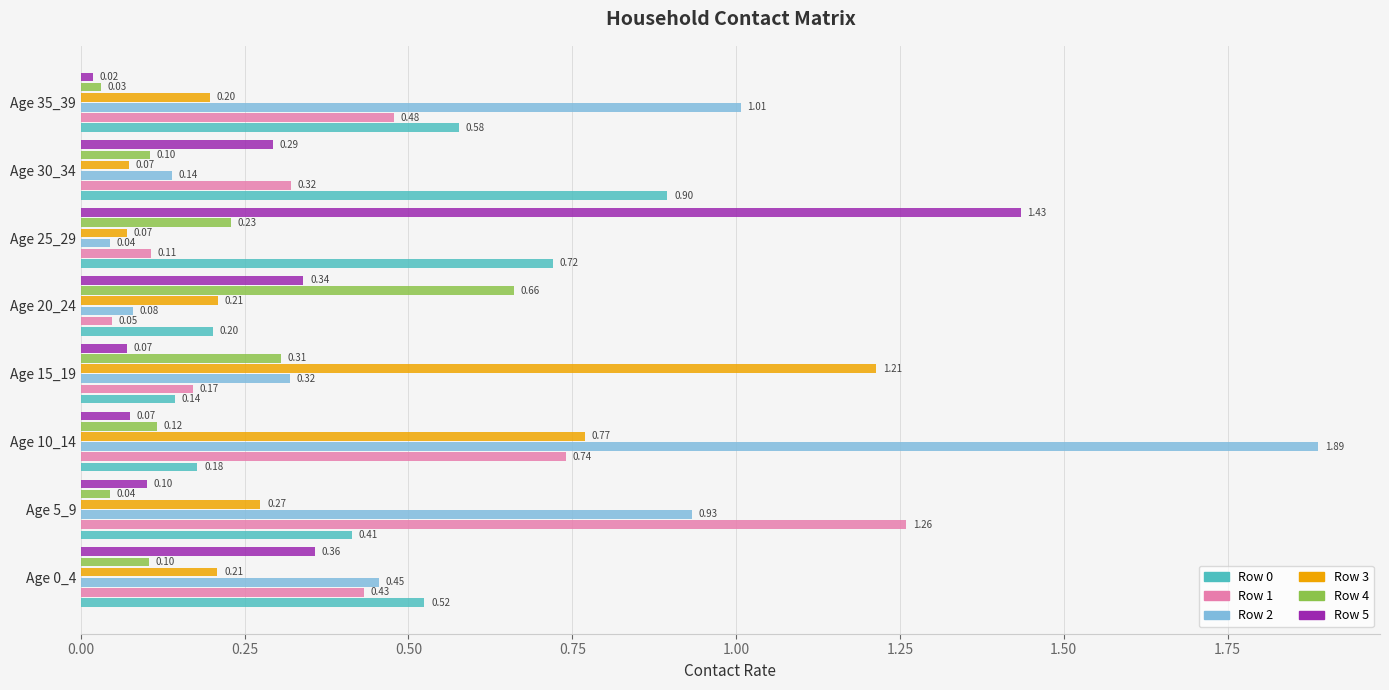

What is the difference between the Row 1 values at Age 30_34 and Age 5_9?

0.9